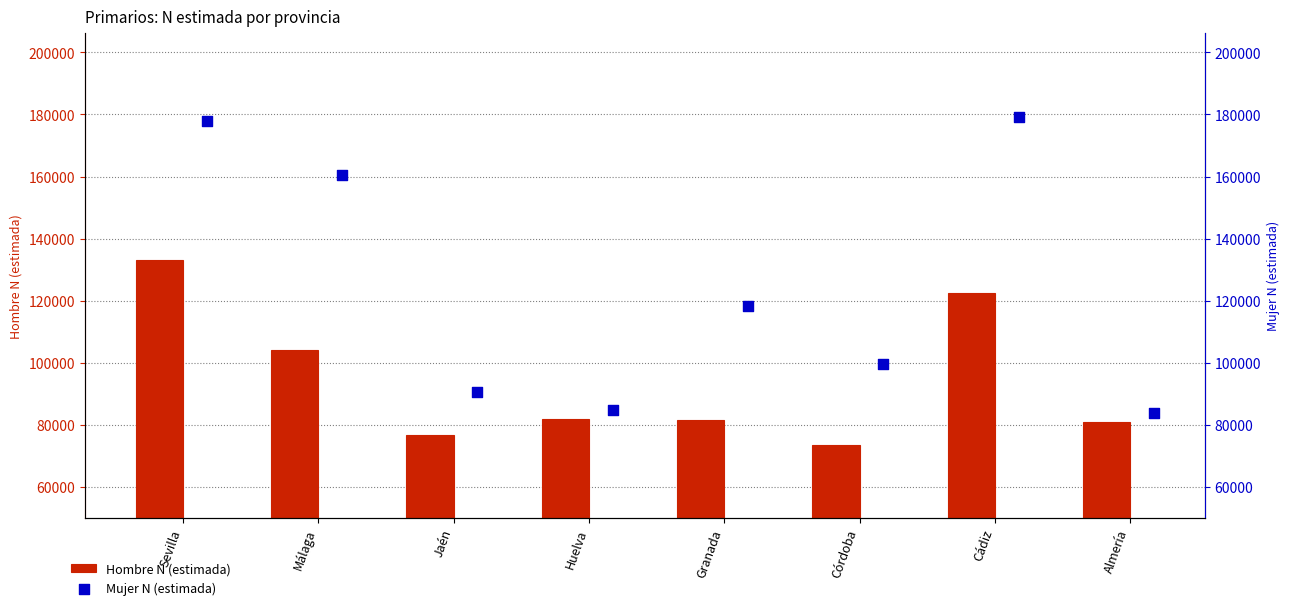

What is the total value across all series at Granada?

199697